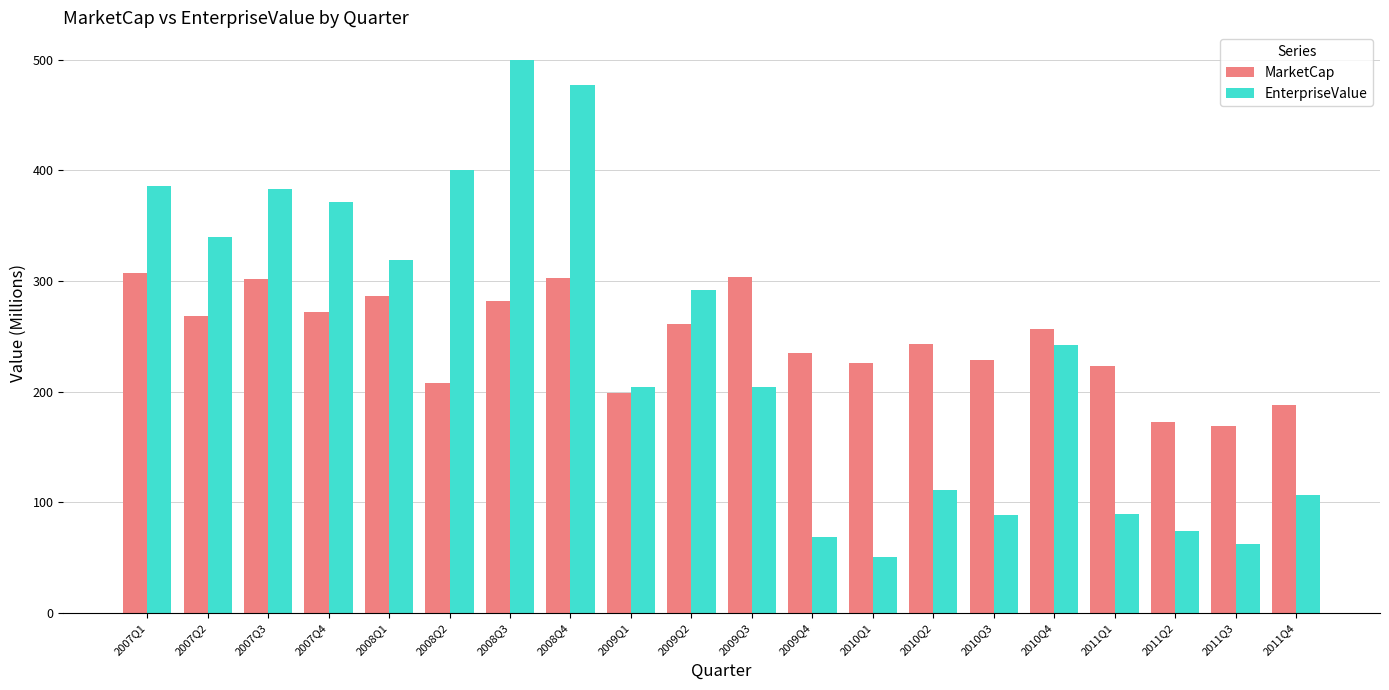

Is the value of EnterpriseValue at 2011Q3 greater than the value of MarketCap at 2010Q1?

No